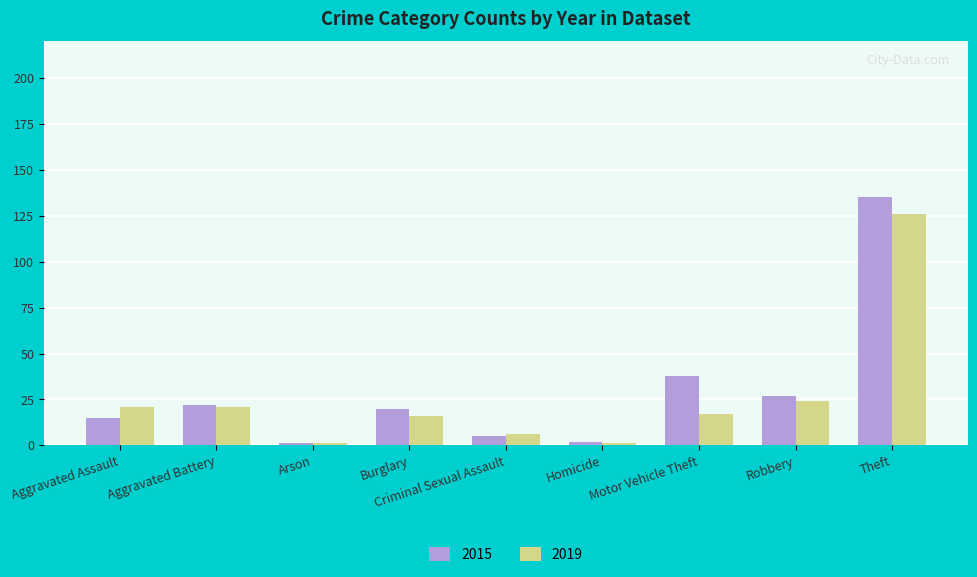

At Theft, list the series in order from smallest to largest.

2019, 2015